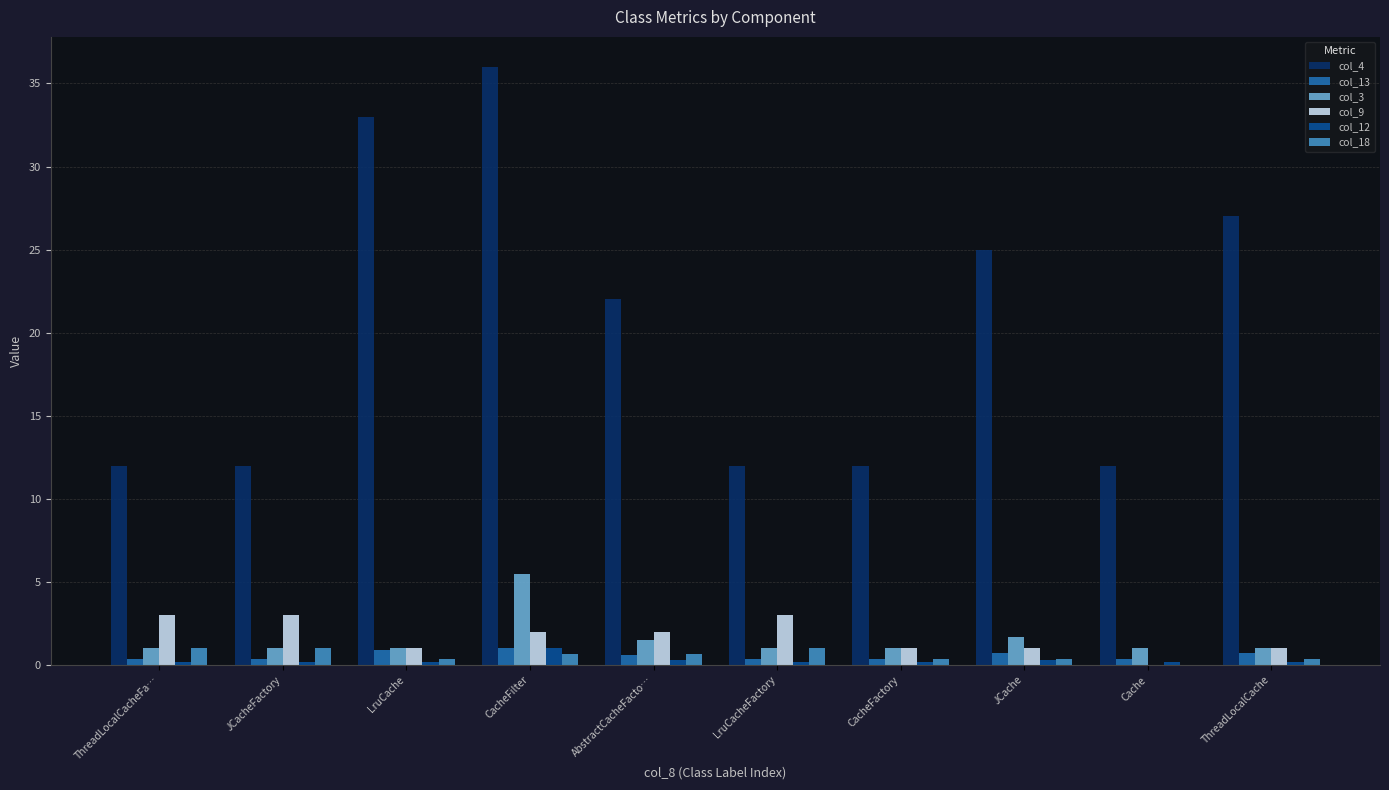

Which category has the highest value across all series?

CacheFilter